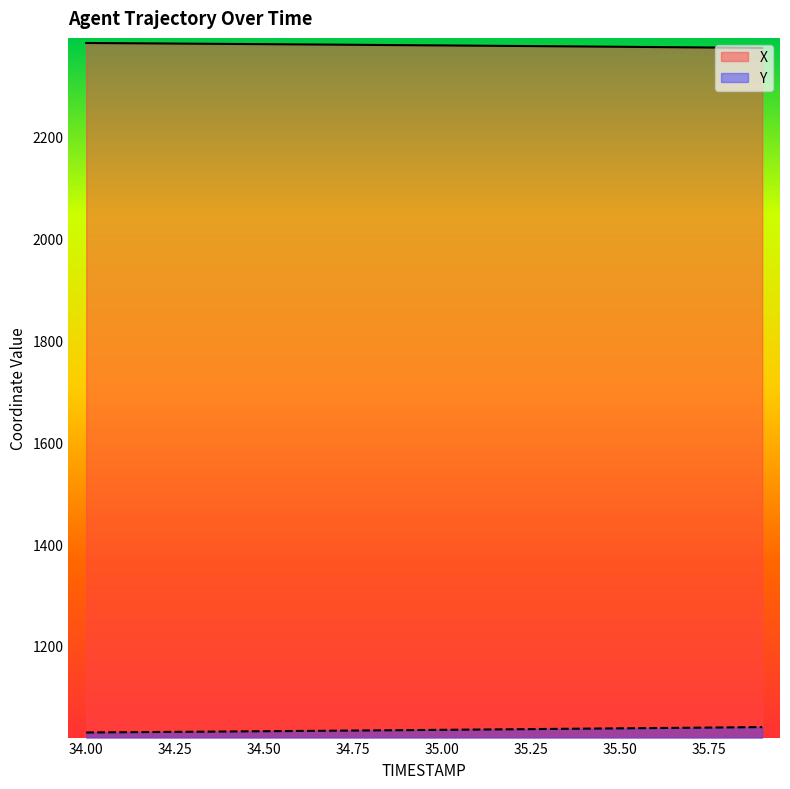

What position from the left is 34.2?

3